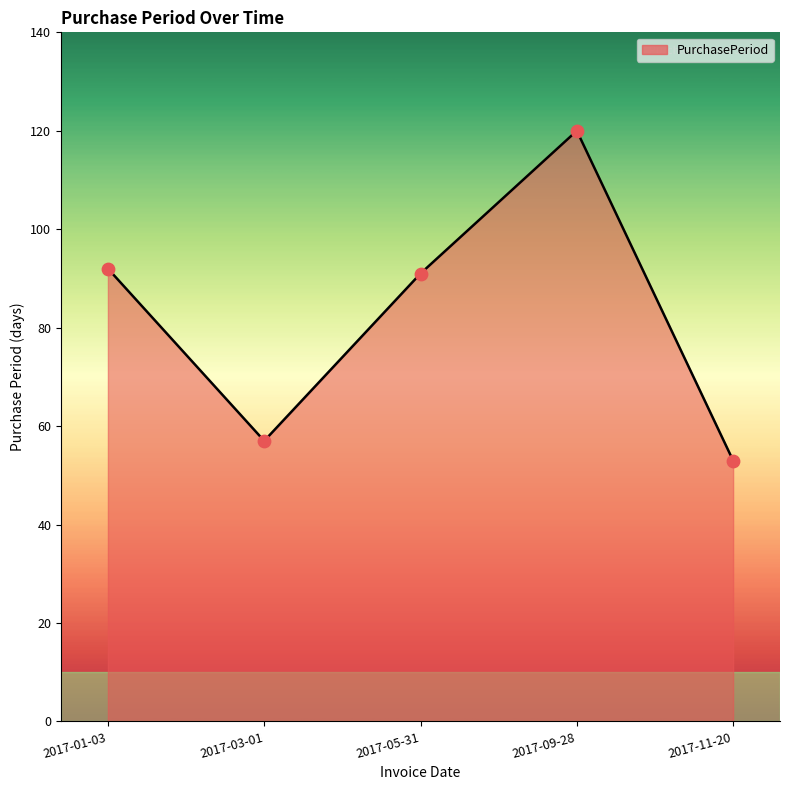

What is the change in value from 2017-05-31 to 2017-11-20?

-38